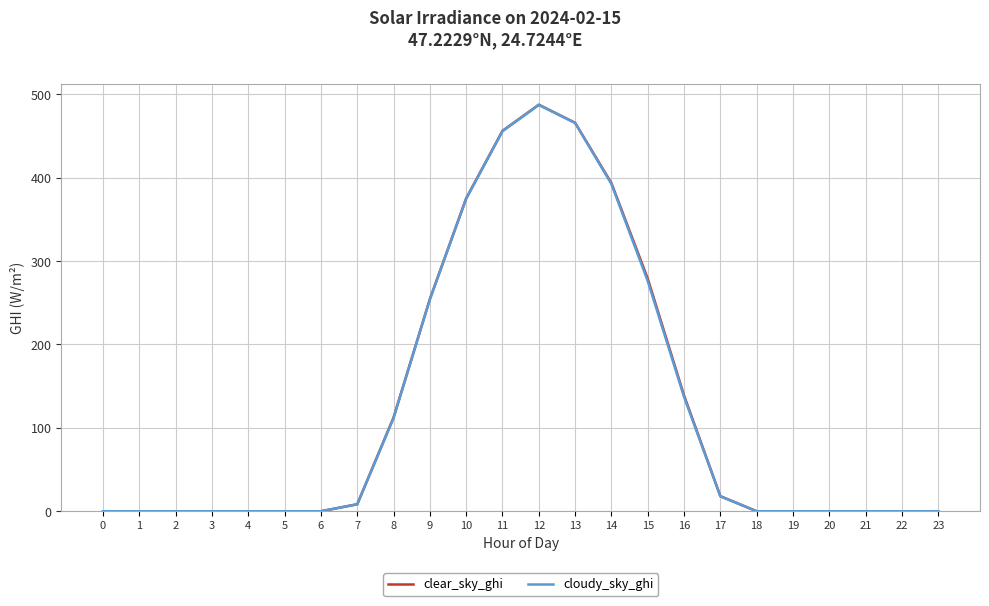

What is the difference between the highest and lowest values at 7?

0.1